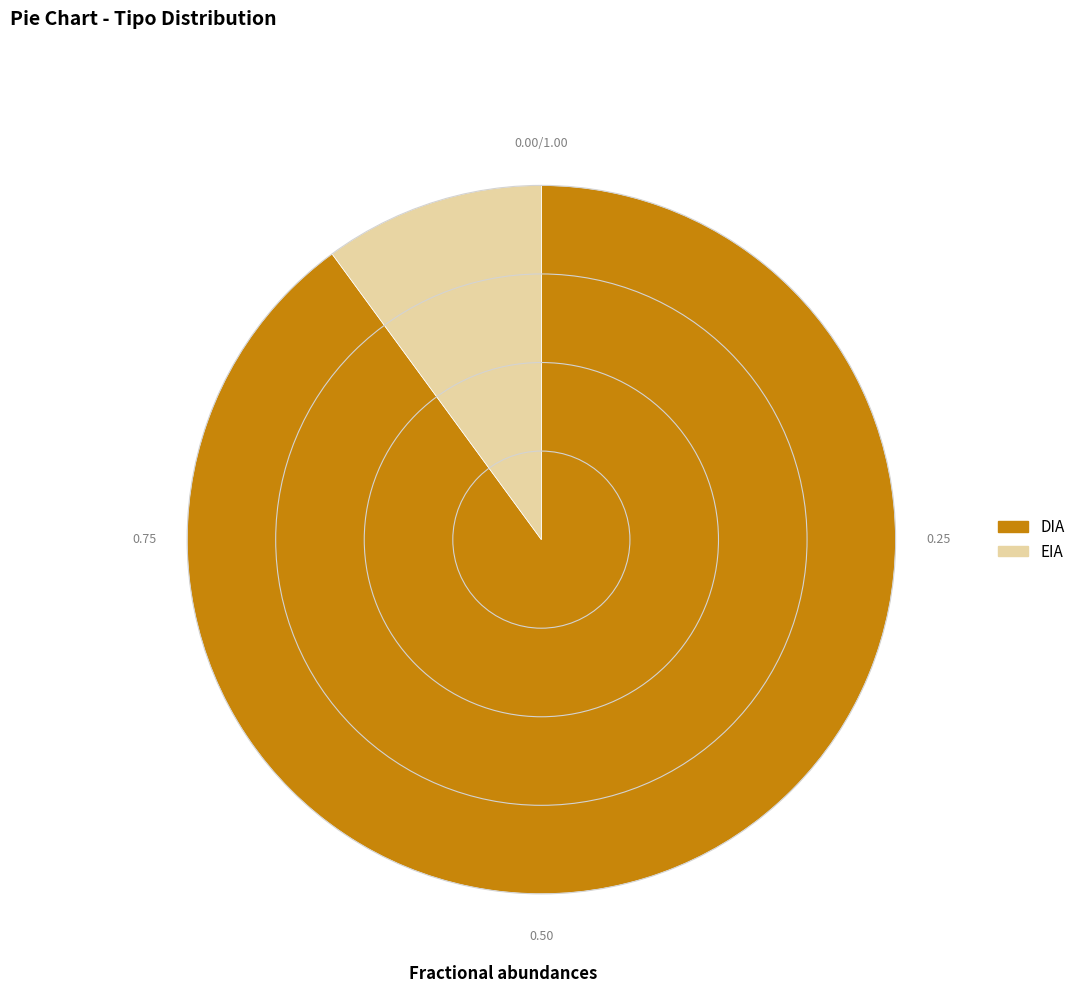

Which category has the smallest portion of the pie?

EIA